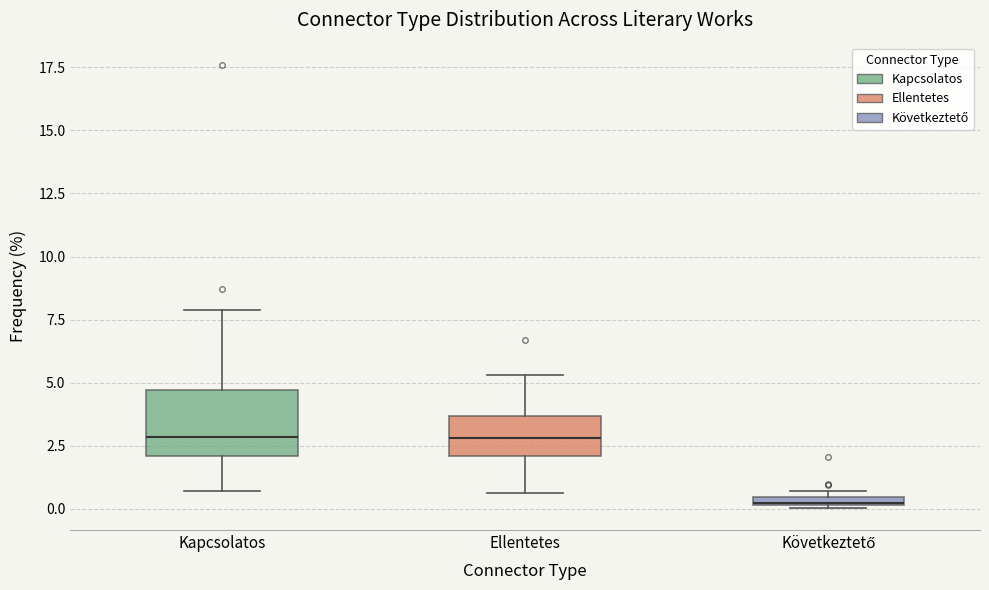

Where does the upper whisker of the box for Ellentetes end on the y-axis? The values are not printed on the chart, so give them approximately, as read against the axis.

5.5